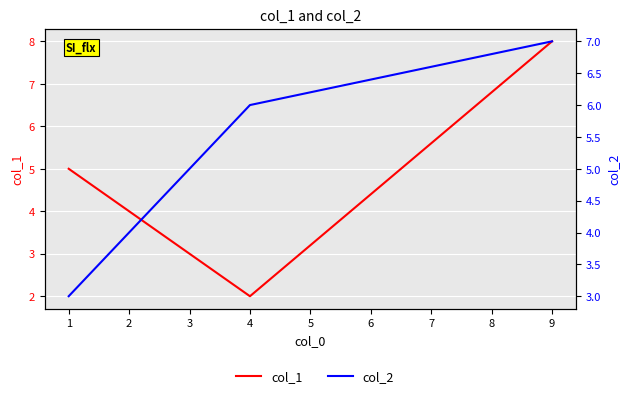

How many col_1 values are between 2 and 8?

3